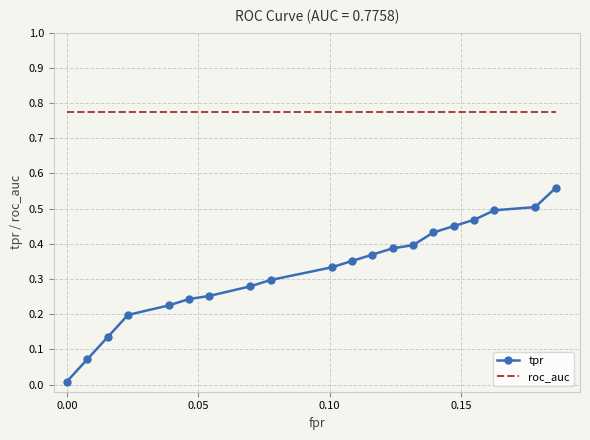

Which series has the largest range (max minus min)?

tpr